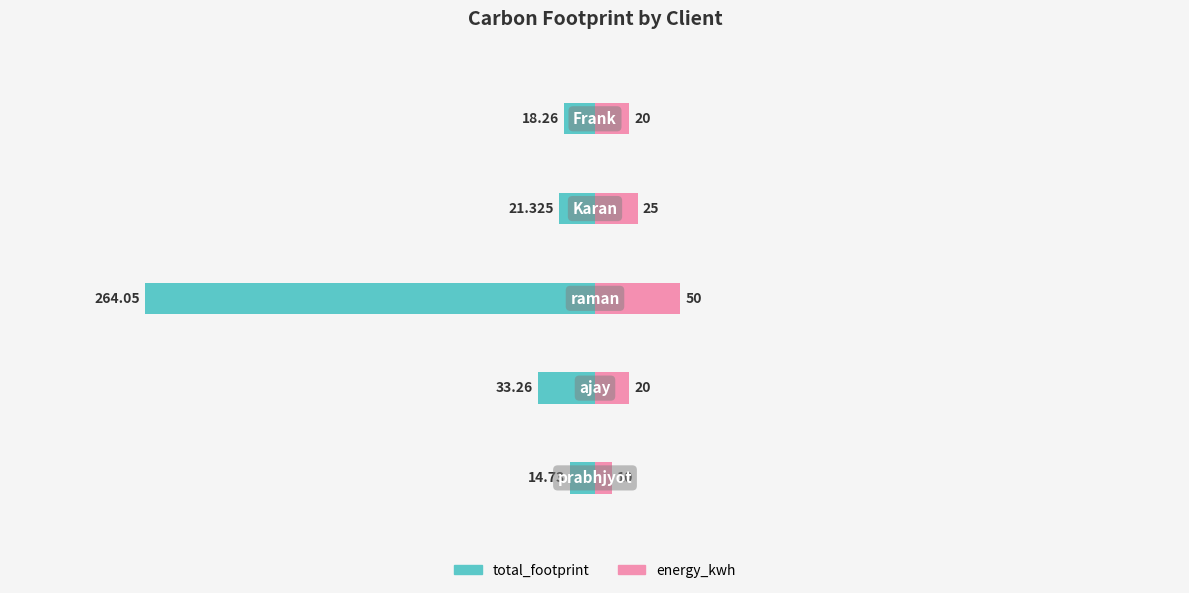

How many values in the energy_kwh series exceed 20?

2